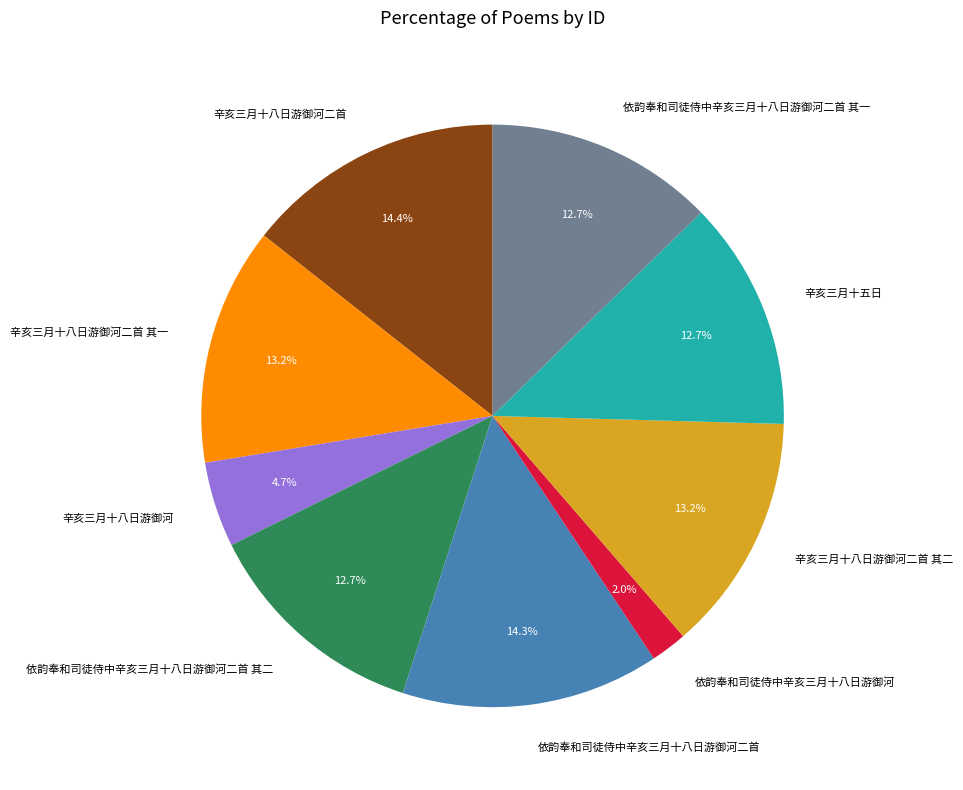

Does 辛亥三月十八日游御河二首 其二 account for over 50% of the chart?

No